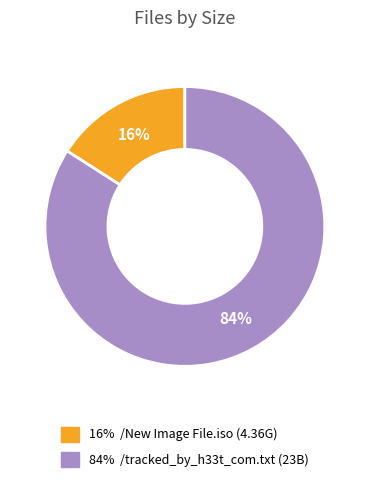

Does any single category account for the majority?

Yes